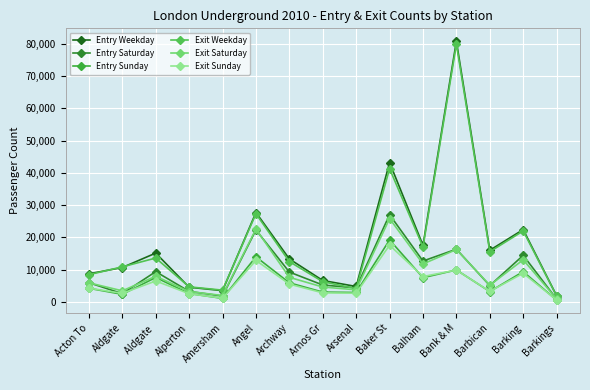

Between Arsenal and Alperton, which is larger?

Arsenal